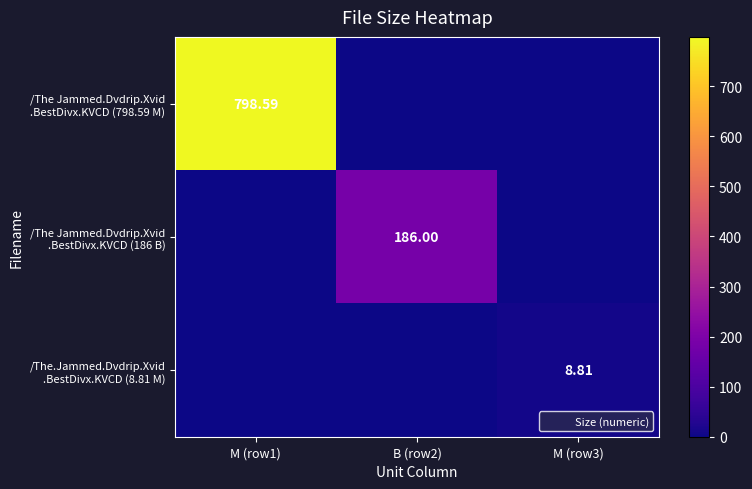

At which category does the chart reach its peak across all series?

M (row1)